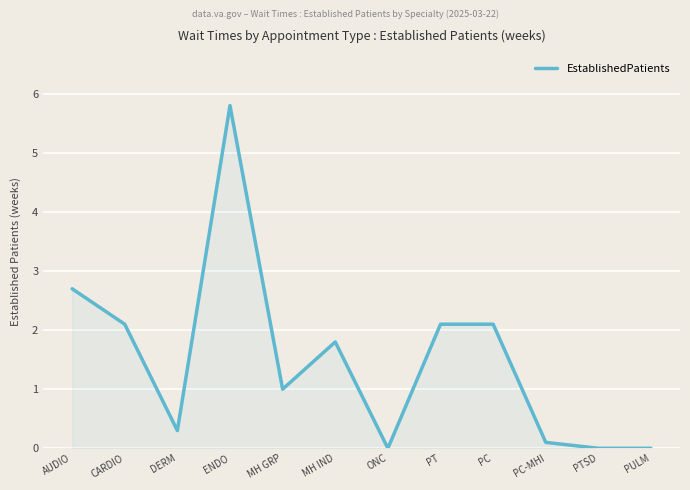

How many lines are shown in the chart?

1